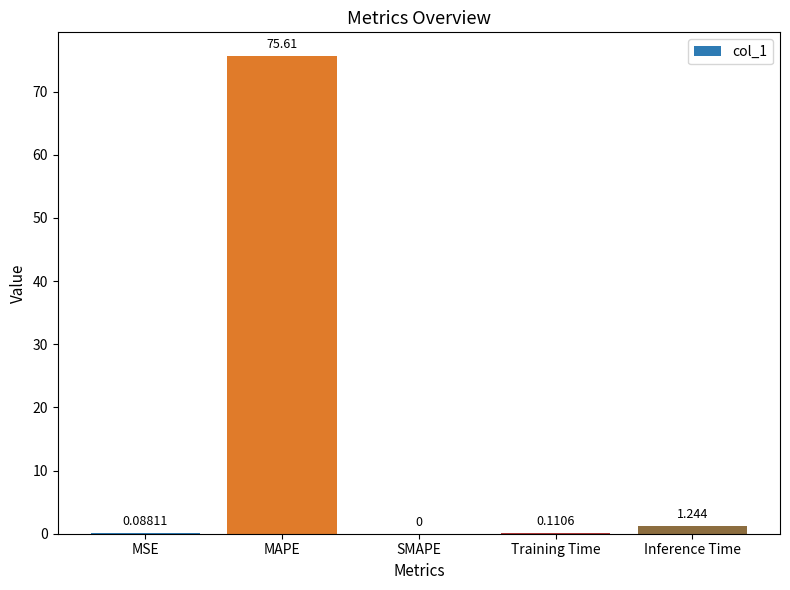

At which label is the value closest to 37?

Inference Time